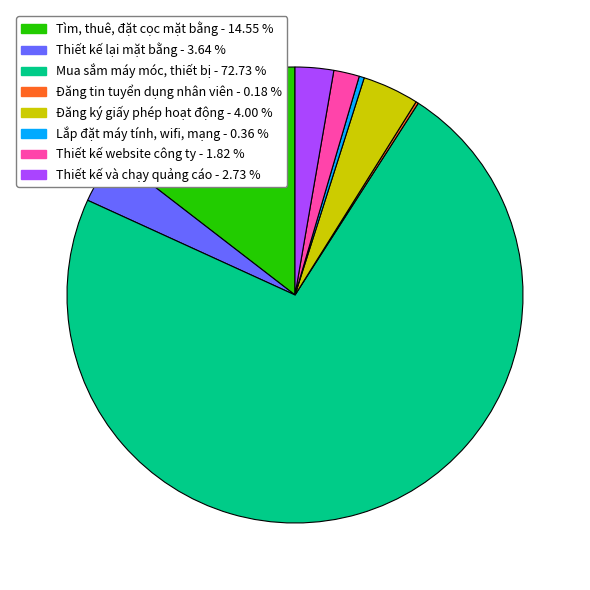

Does Thiết kế và chạy quảng cáo - 2.73 % represent more than half of the total?

No